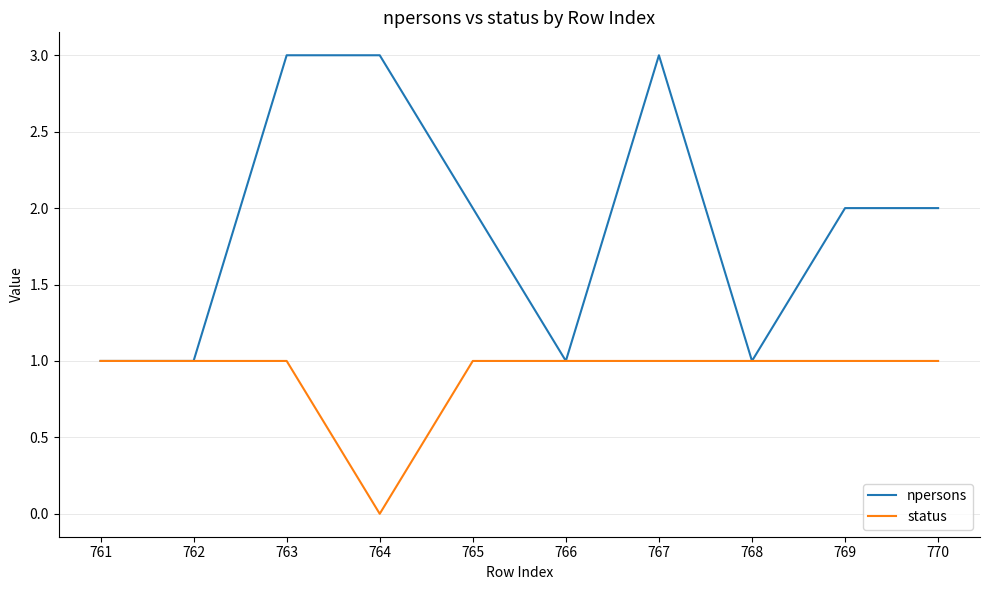

Rank the series by their maximum value, from highest to lowest.

npersons, status